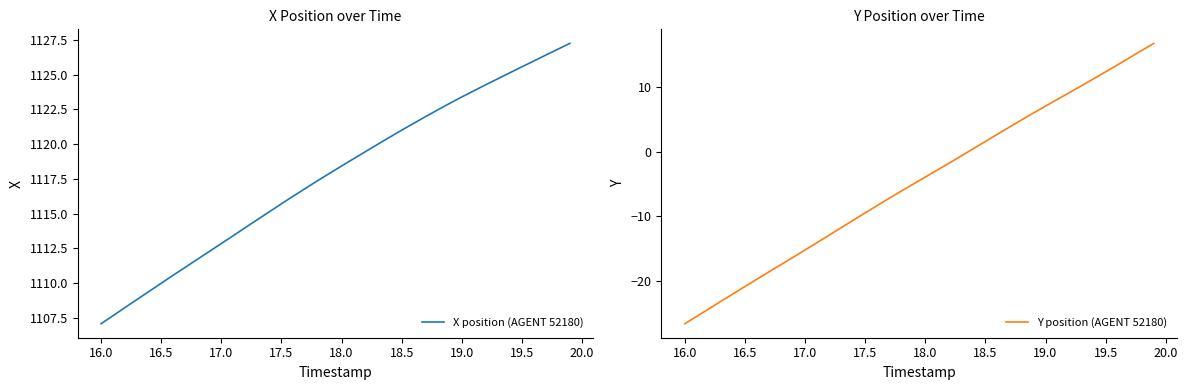

What is the minimum value shown in the chart?

-26.6